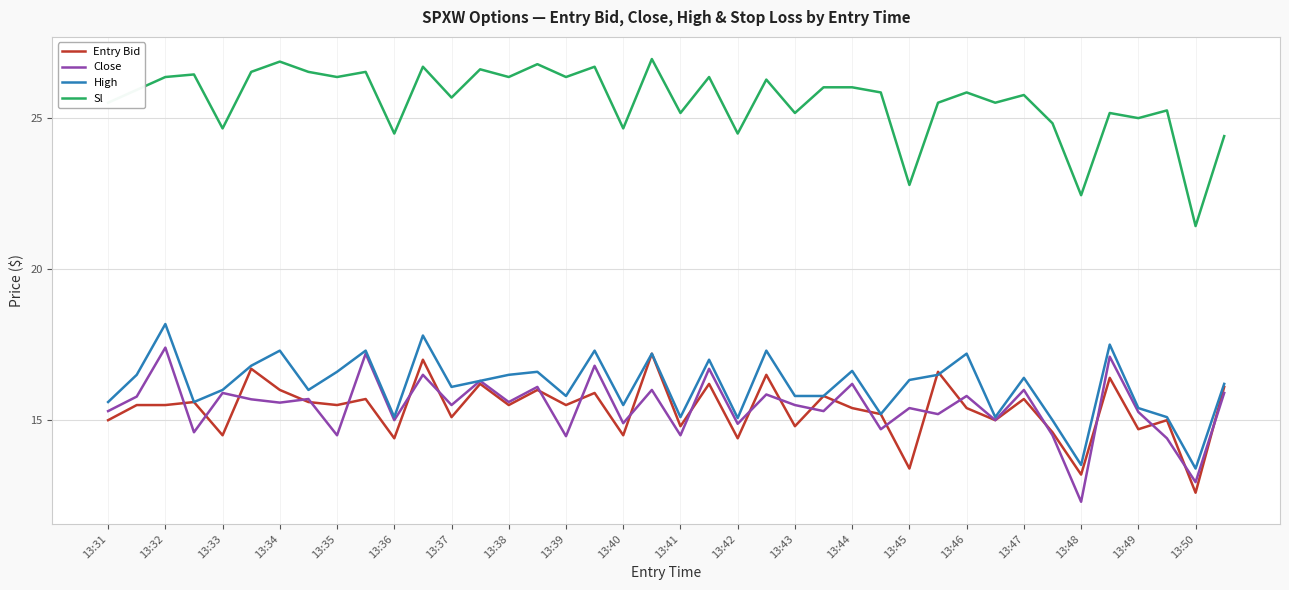

What is the maximum value for Entry Bid?

17.2